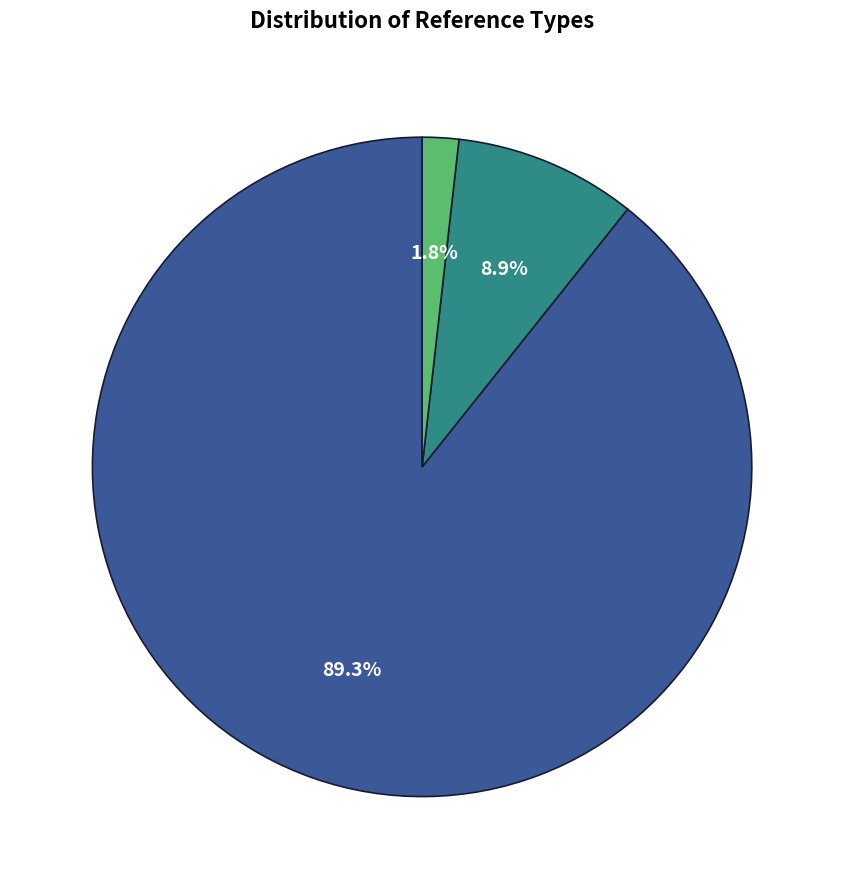

Does any single category account for the majority?

Yes